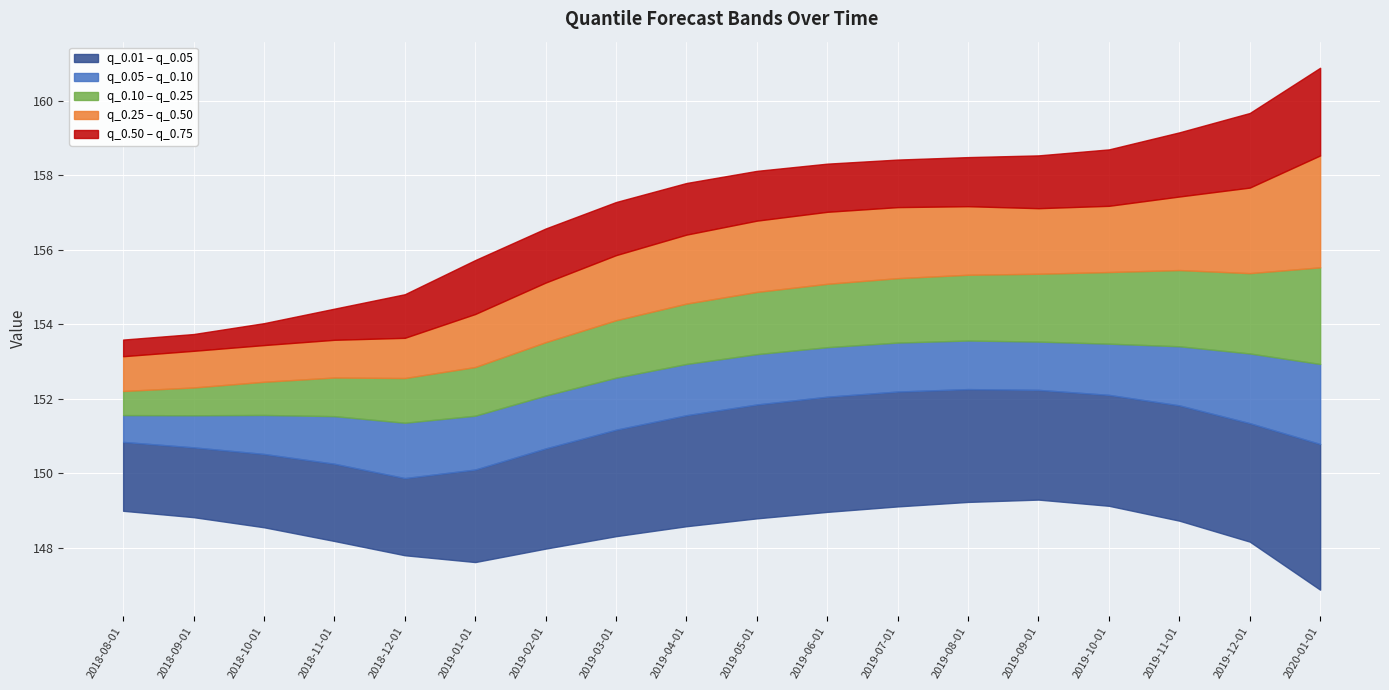

True or false: q_0.5 and q_0.75 cross at least once.

False